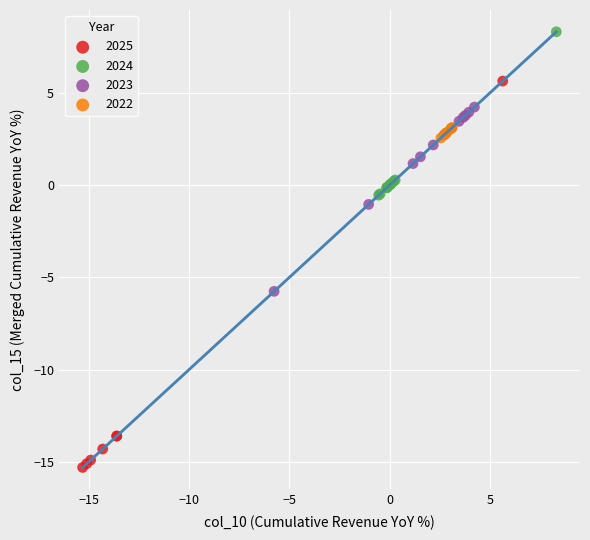

Which series reaches the maximum Y coordinate?

2024